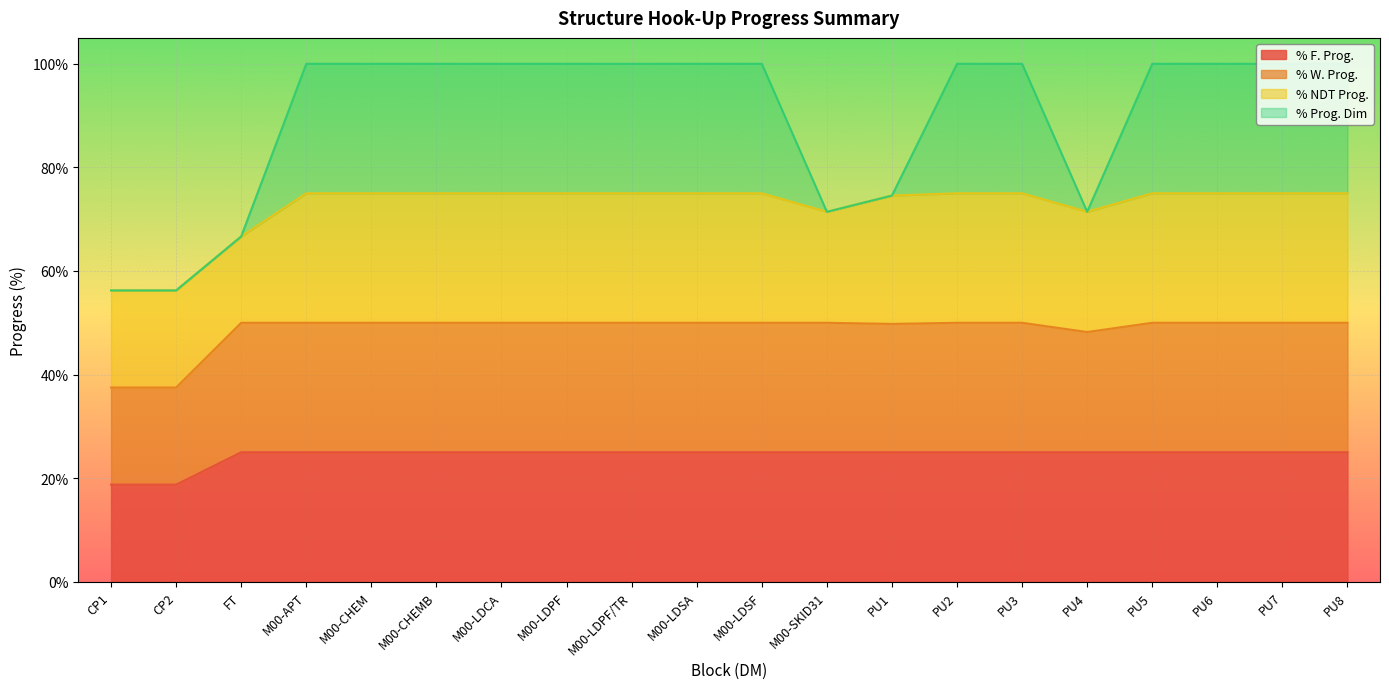

What are all the series names shown in the legend?

% F. Prog., % W. Prog., % NDT Prog., % Prog. Dim